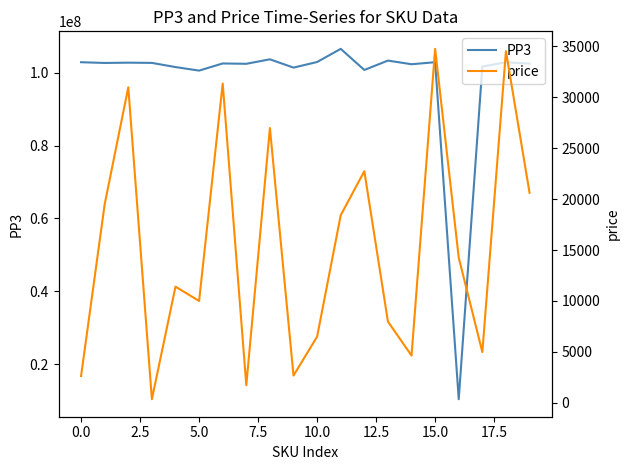

What is the sum of all price values?

307038